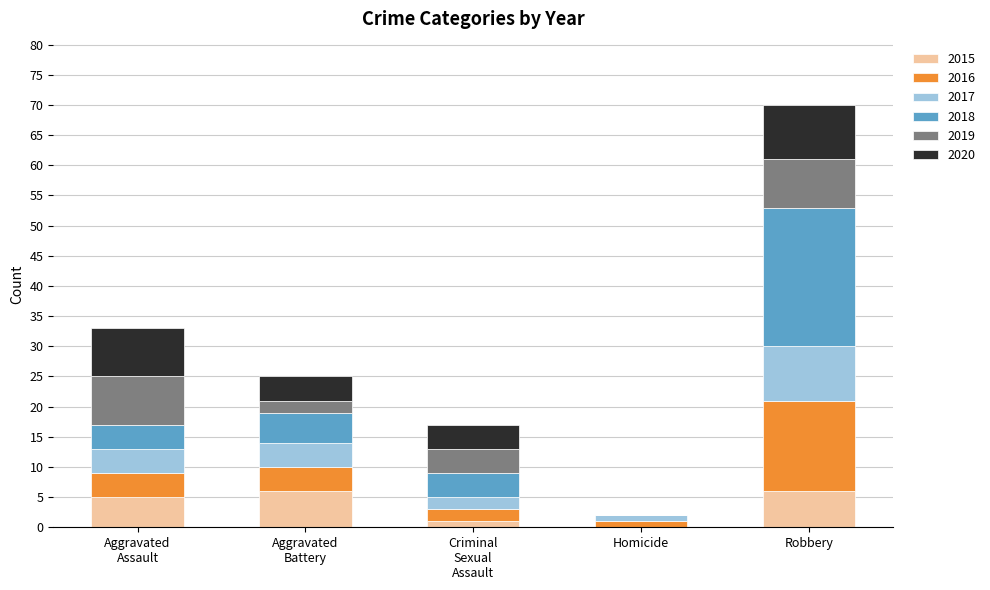

What is the maximum value for 2015?

6